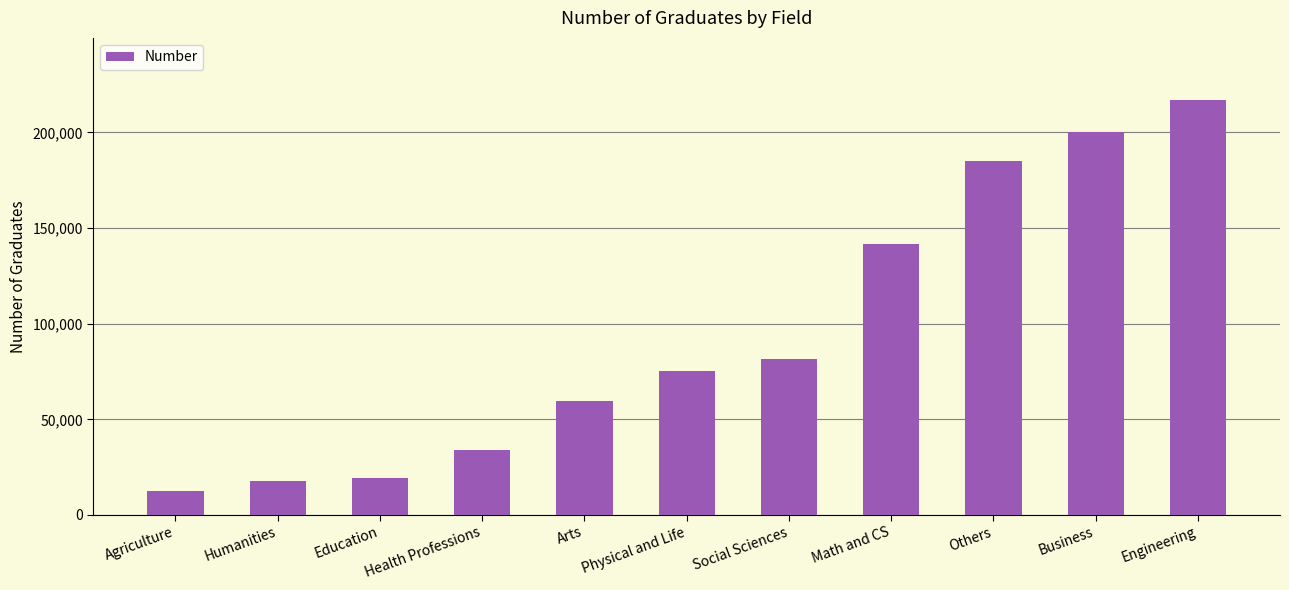

What position from the left is Agriculture?

1